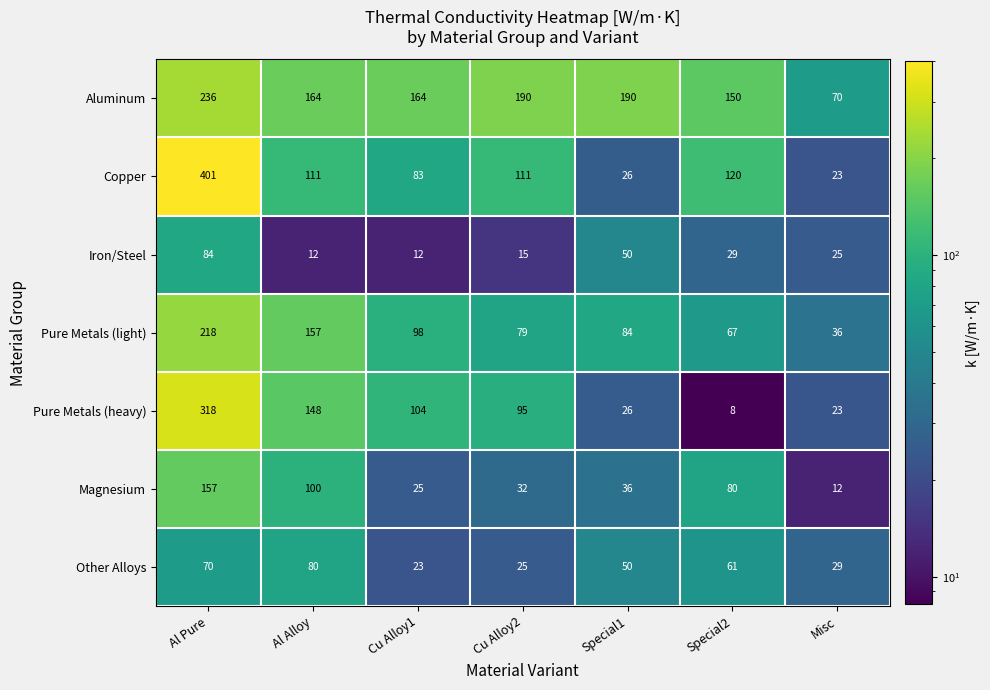

The Pure Metals (heavy) series shows 148 at Al Alloy. True or false?

True